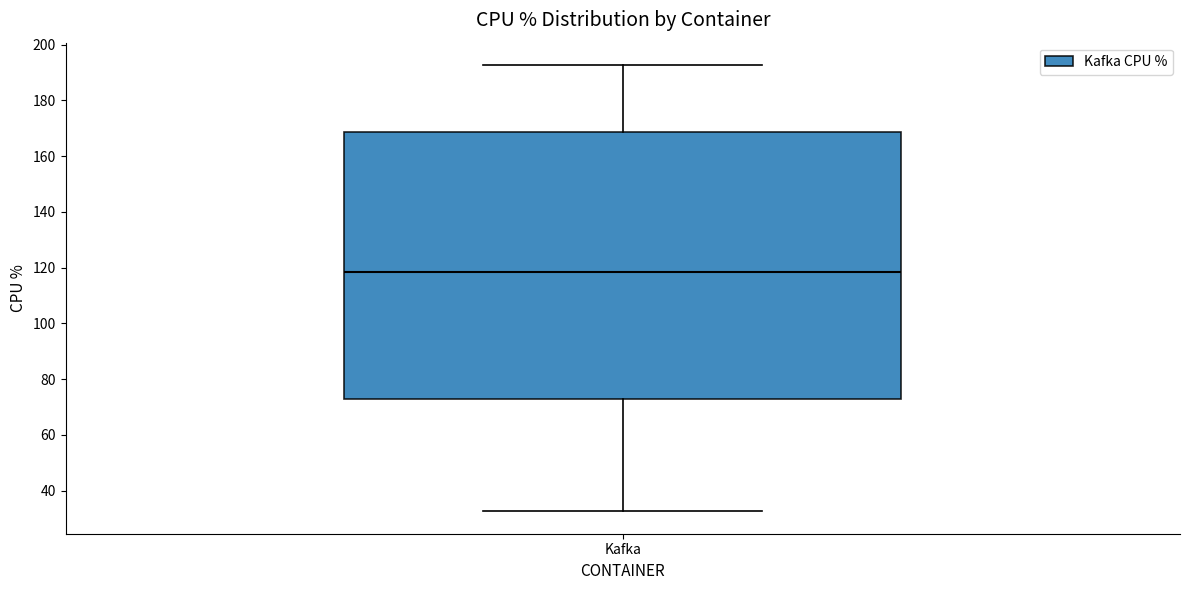

Transcribe this box plot: give where the median line is, the range the box spans, and where the two whiskers end, as read against the y-axis. The values are not printed on the chart, so give them approximately, as read against the axis.

median 118, box 72 to 168, whiskers 32 to 192